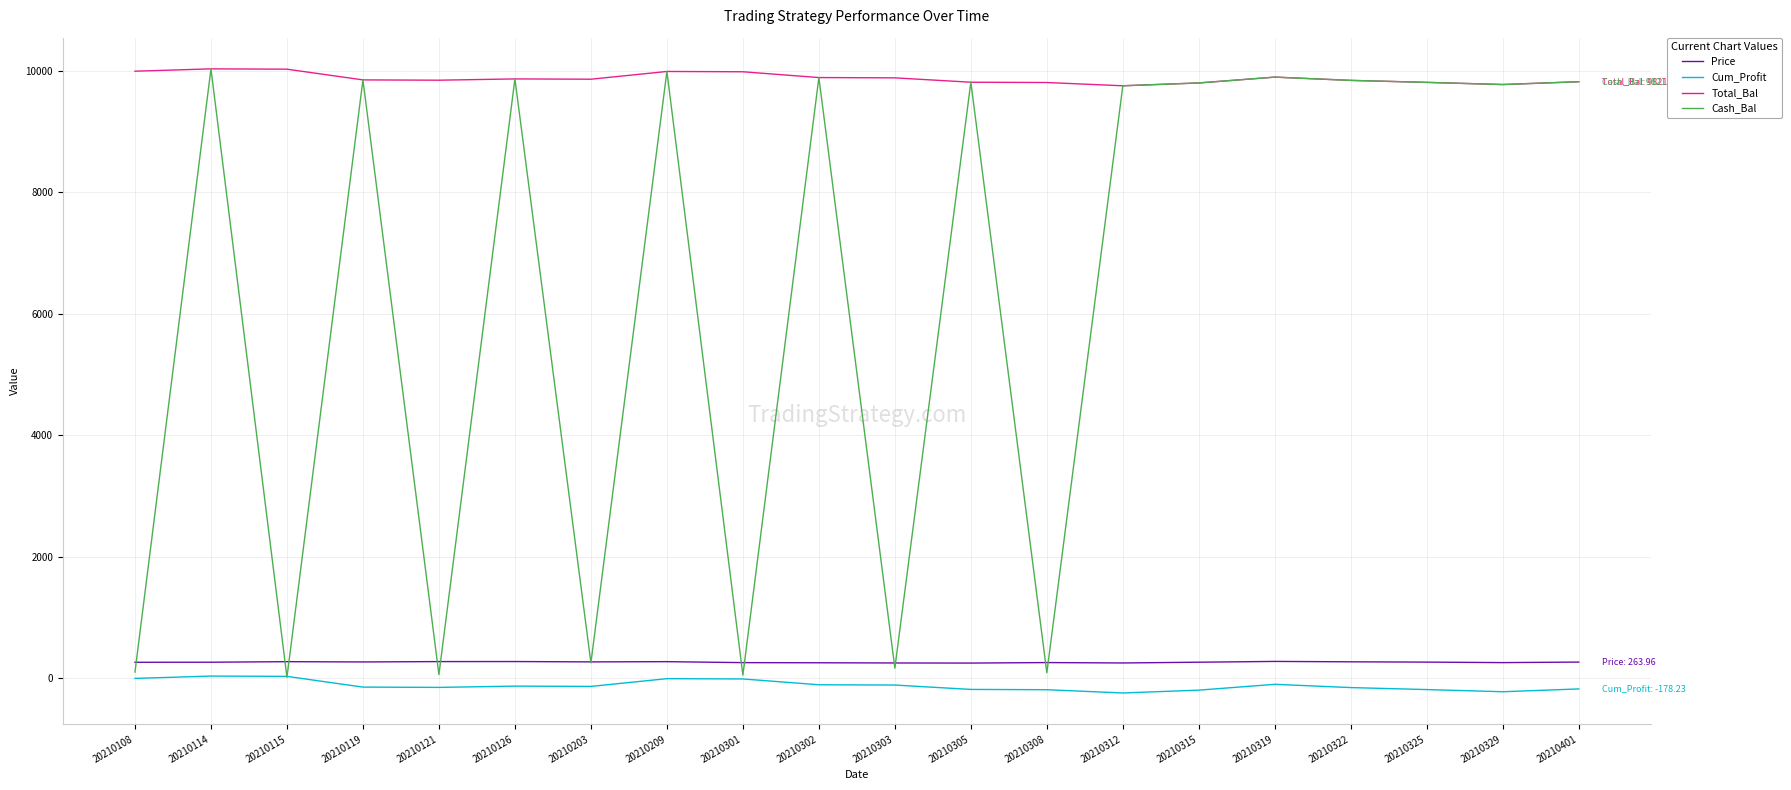

Is this an area chart (filled region under the line)?

No